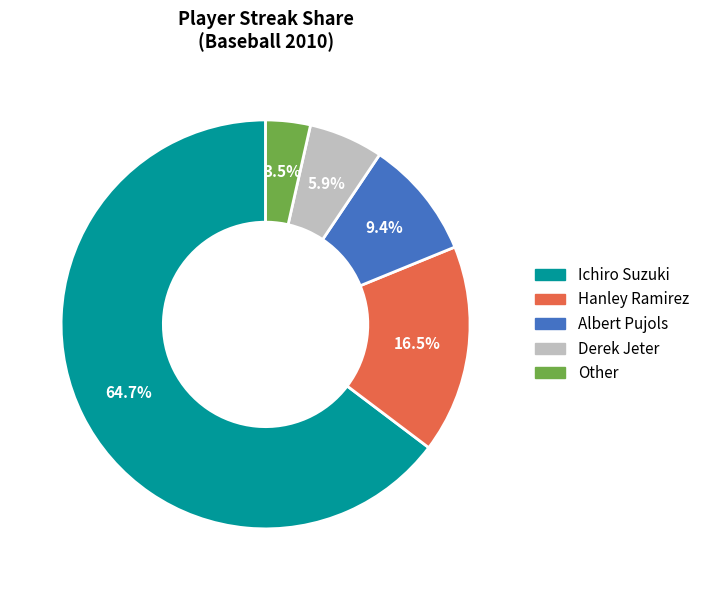

To the nearest percent, what is the average slice percentage?

20%